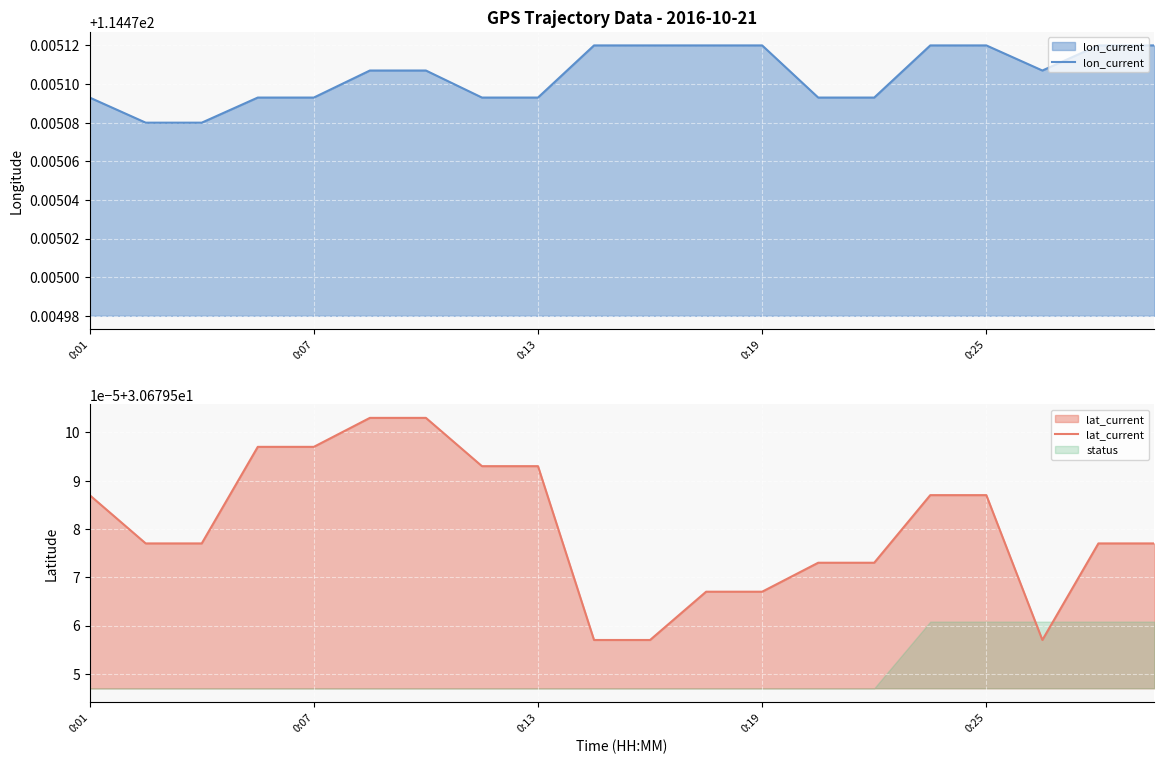

Reading left to right, list all the values displayed in this chart.

lon_current: 114.5	114.5	114.5	114.5	114.5	114.5	114.5	114.5	114.5	114.5	114.5	114.5	114.5	114.5	114.5	114.5	114.5	114.5	114.5	114.5
lat_current: 30.7	30.7	30.7	30.7	30.7	30.7	30.7	30.7	30.7	30.7	30.7	30.7	30.7	30.7	30.7	30.7	30.7	30.7	30.7	30.7